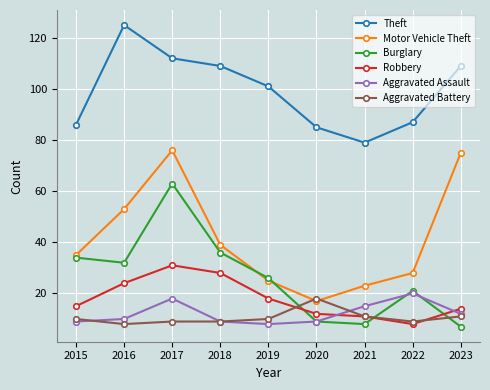

Reading right to left, what are all the values shown in this chart?

Theft: 2023=109	2022=87	2021=79	2020=85	2019=101	2018=109	2017=112	2016=125	2015=86
Motor Vehicle Theft: 2023=75	2022=28	2021=23	2020=17	2019=25	2018=39	2017=76	2016=53	2015=35
Burglary: 2023=7	2022=21	2021=8	2020=9	2019=26	2018=36	2017=63	2016=32	2015=34
Robbery: 2023=14	2022=8	2021=11	2020=12	2019=18	2018=28	2017=31	2016=24	2015=15
Aggravated Assault: 2023=12	2022=20	2021=15	2020=9	2019=8	2018=9	2017=18	2016=10	2015=9
Aggravated Battery: 2023=11	2022=9	2021=11	2020=18	2019=10	2018=9	2017=9	2016=8	2015=10